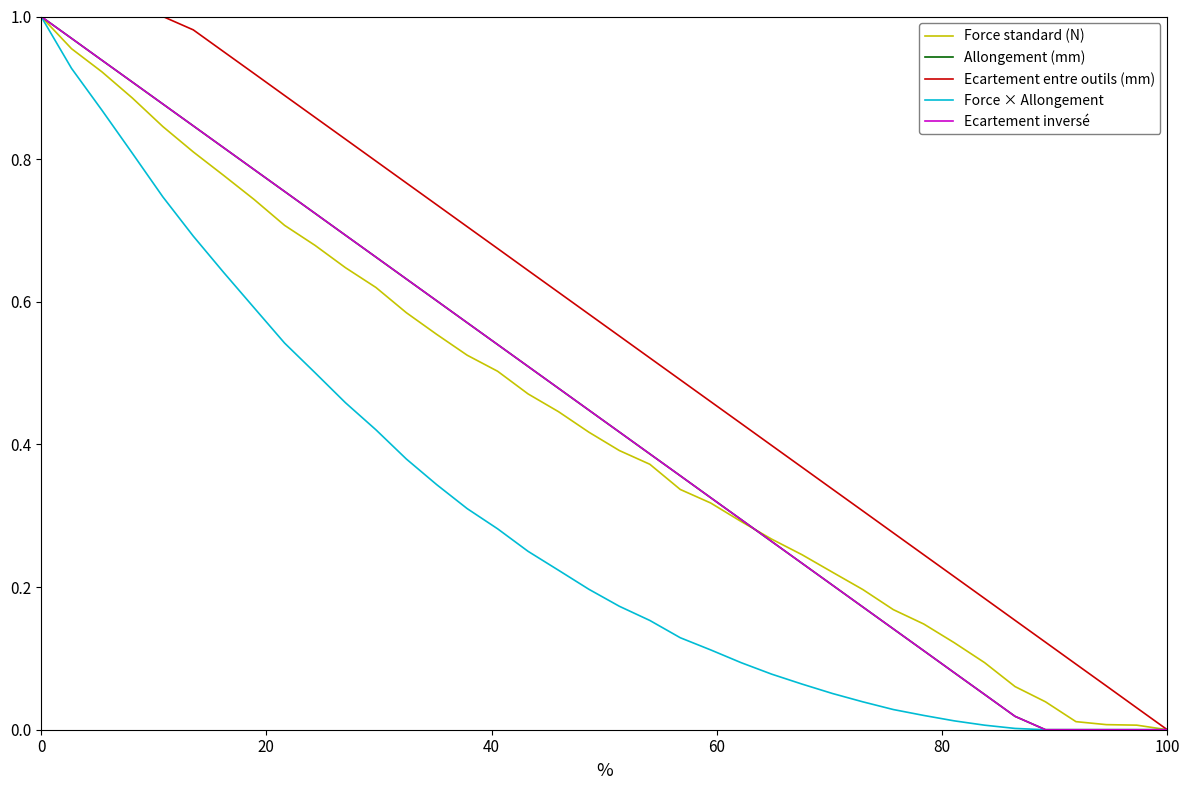

Is this an area chart (filled region under the line)?

No